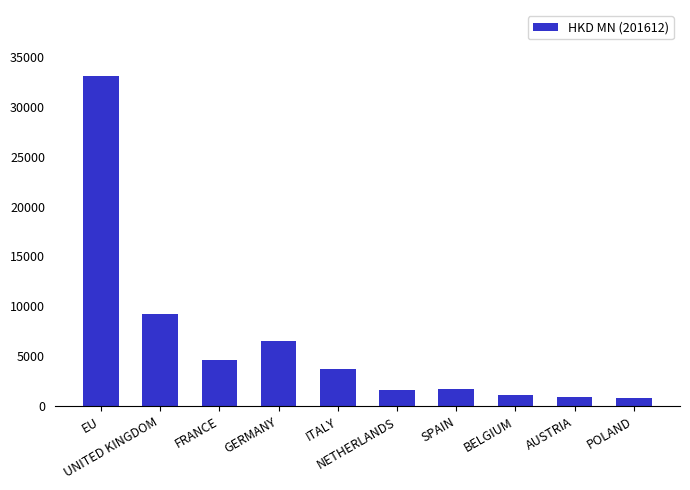

The value at FRANCE is 6448.6. True or false?

False